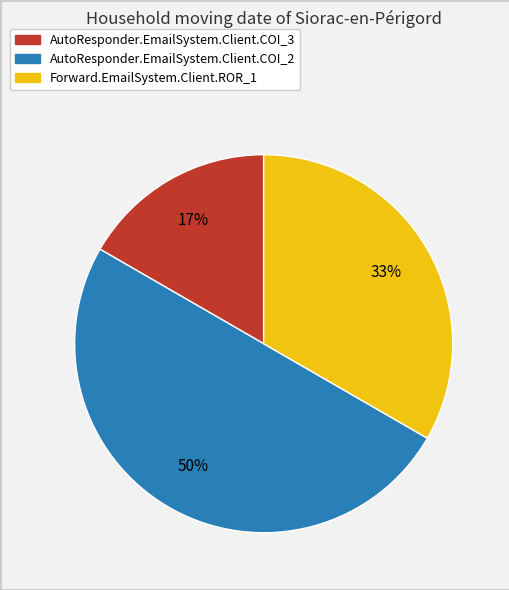

True or false: AutoResponder.EmailSystem.Client.COI_2 accounts for 50% of the total.

True